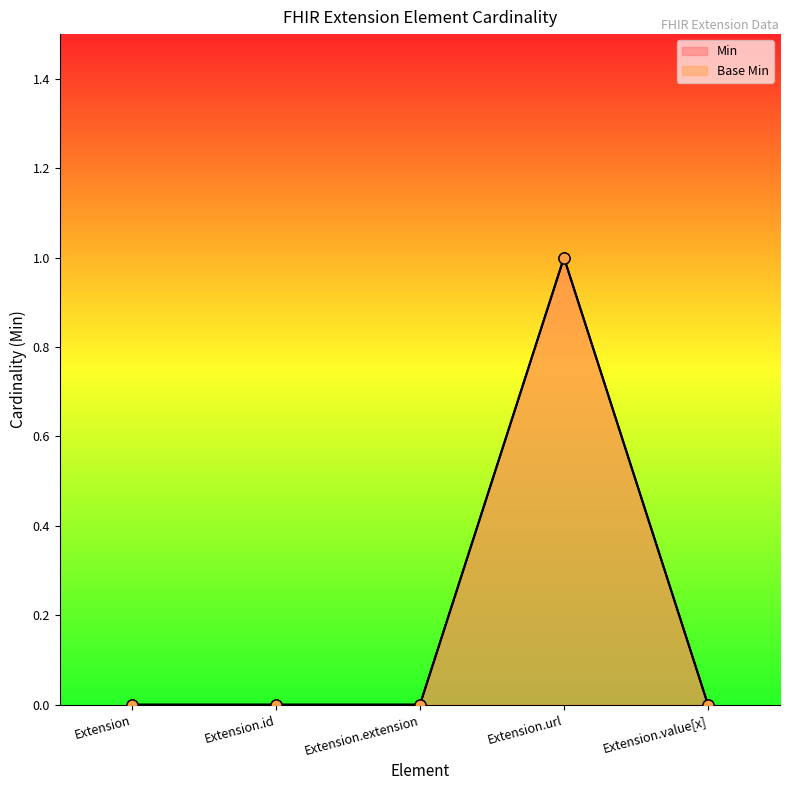

Is the value of Min at Extension.id greater than the value of Base Min at Extension?

No